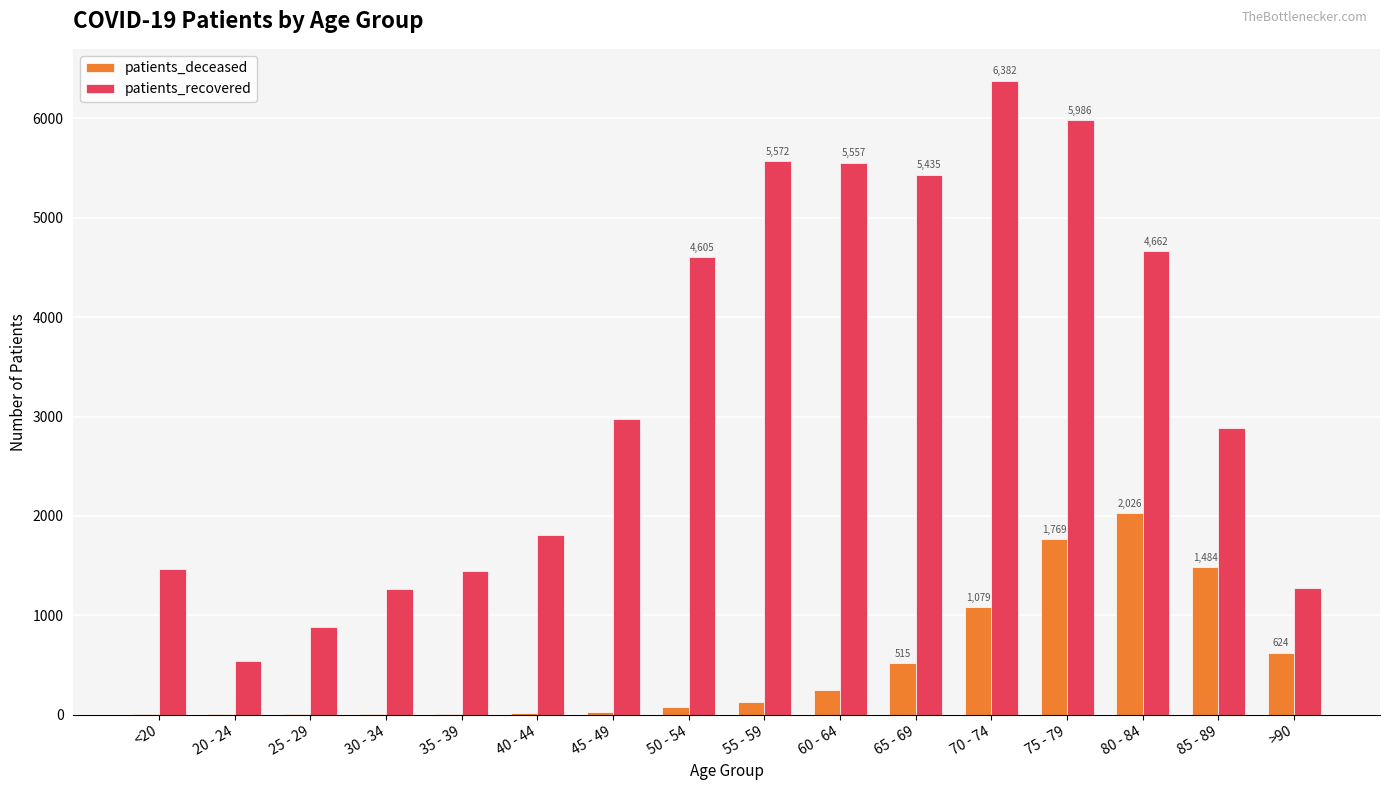

Between 35 - 39 and 55 - 59, which series saw the biggest shift?

patients_recovered